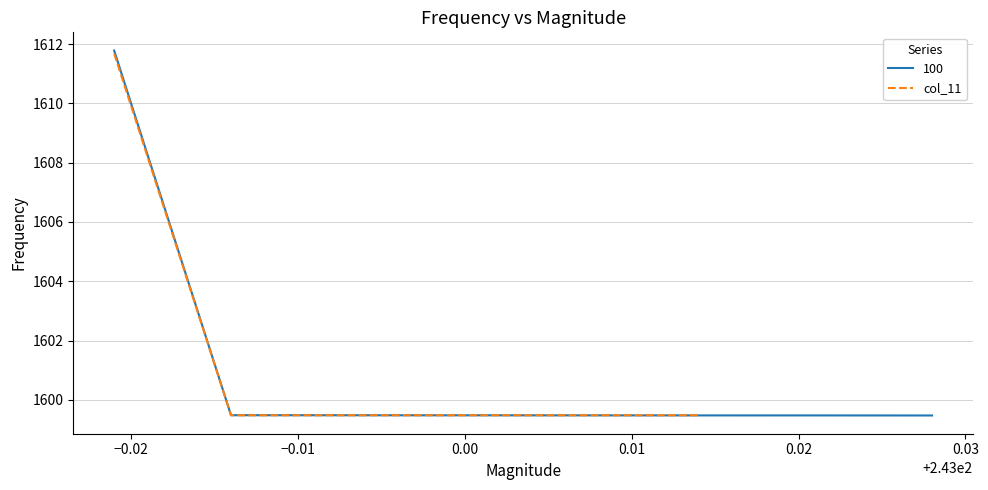

What is the maximum value for col_11?

1611.7